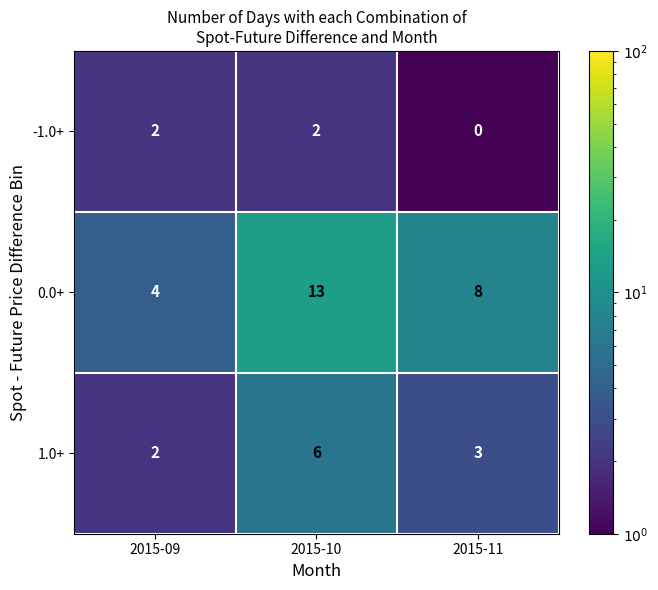

Rank the series by their average value, from lowest to highest.

-1.0+, 1.0+, 0.0+